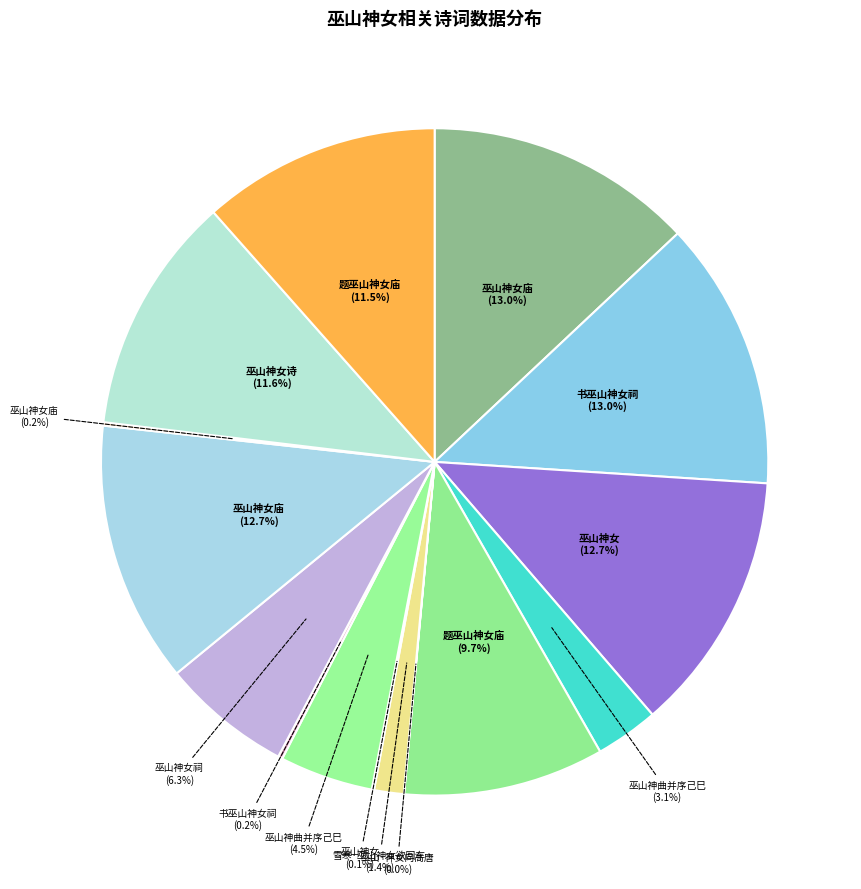

To the nearest percent, what is the average slice percentage?

7%